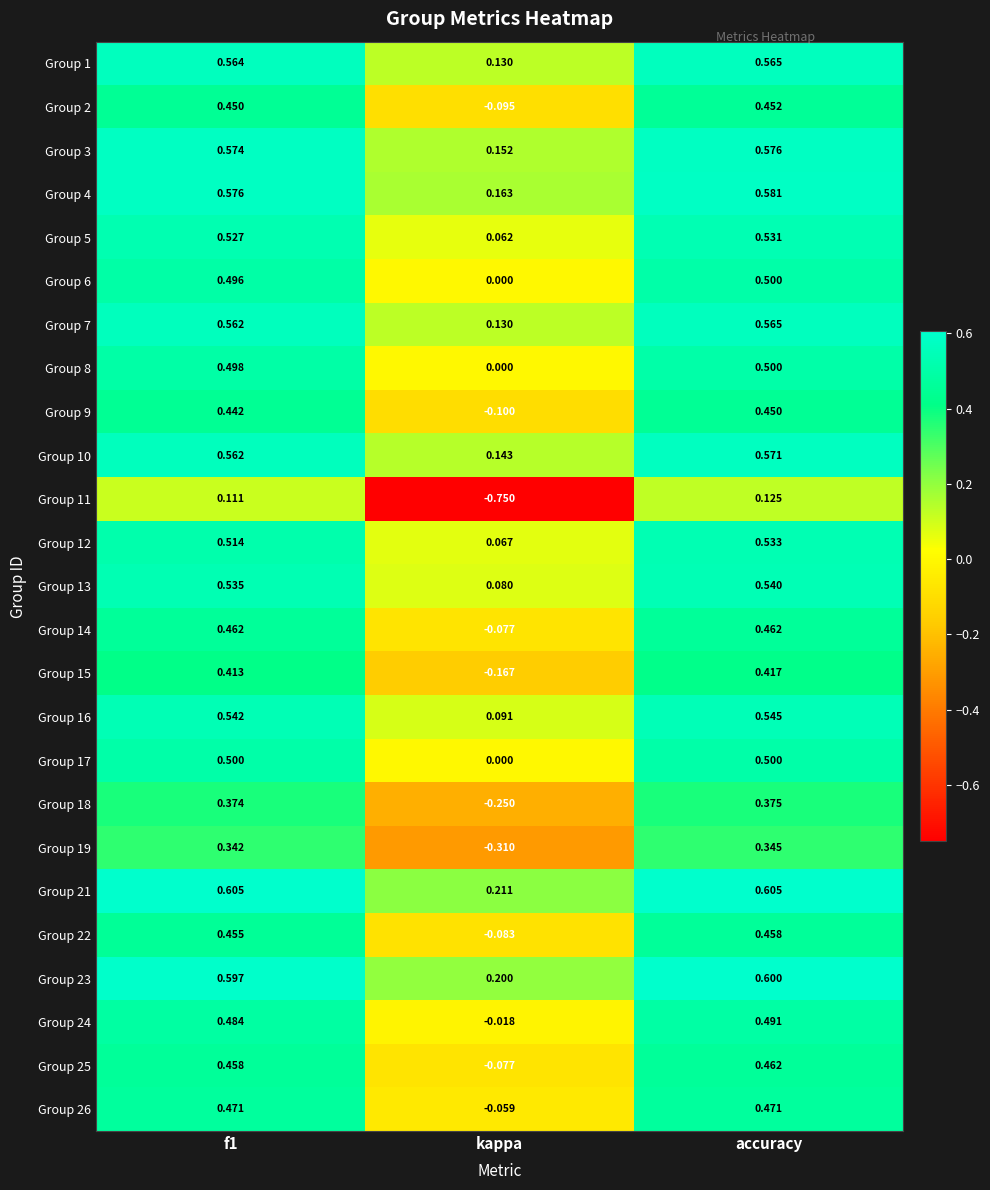

What is the difference between the highest and lowest values at accuracy?

0.5